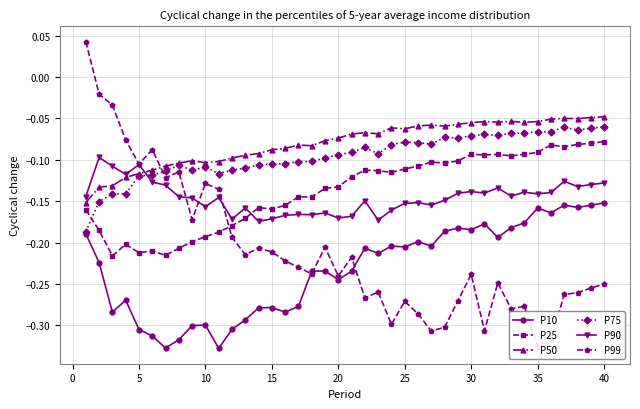

True or false: P10 and P90 cross at least once.

False